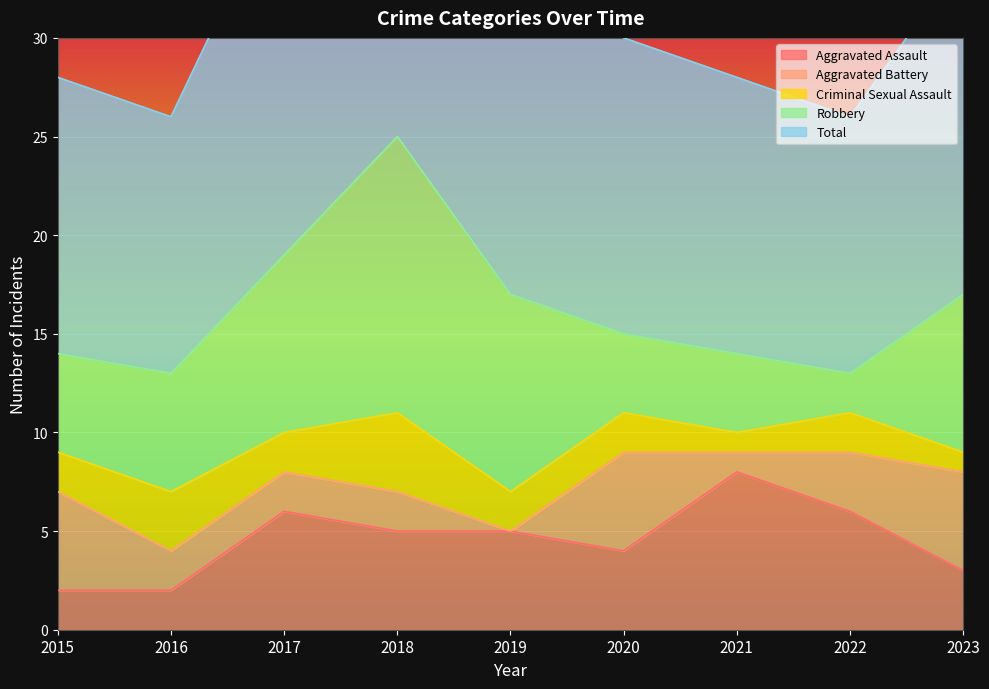

Between 2017 and 2019, which series saw the biggest shift?

Aggravated Battery